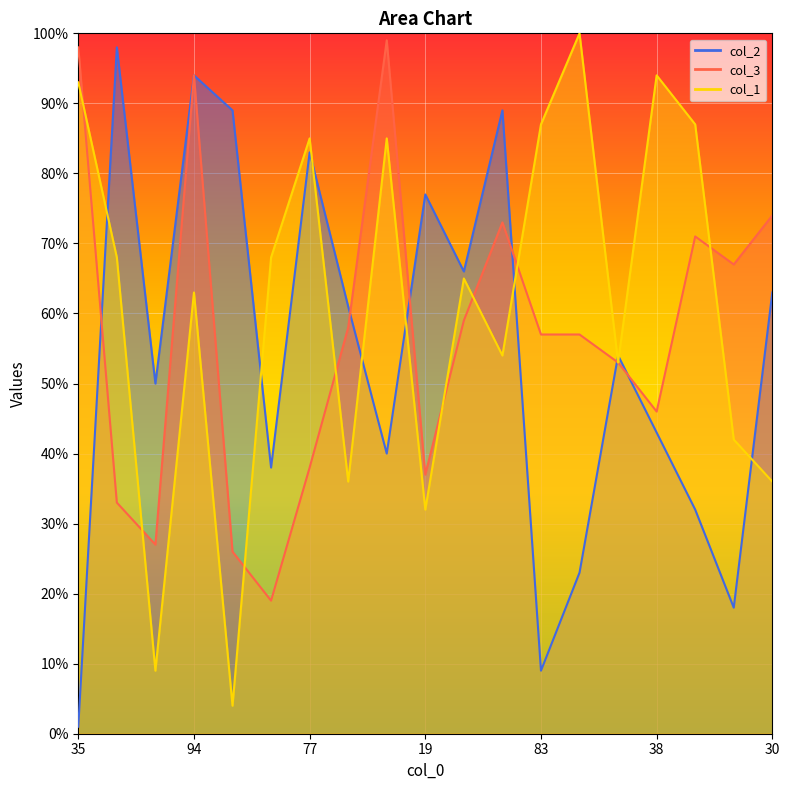

How many data points in col_2 are less than 54?

9